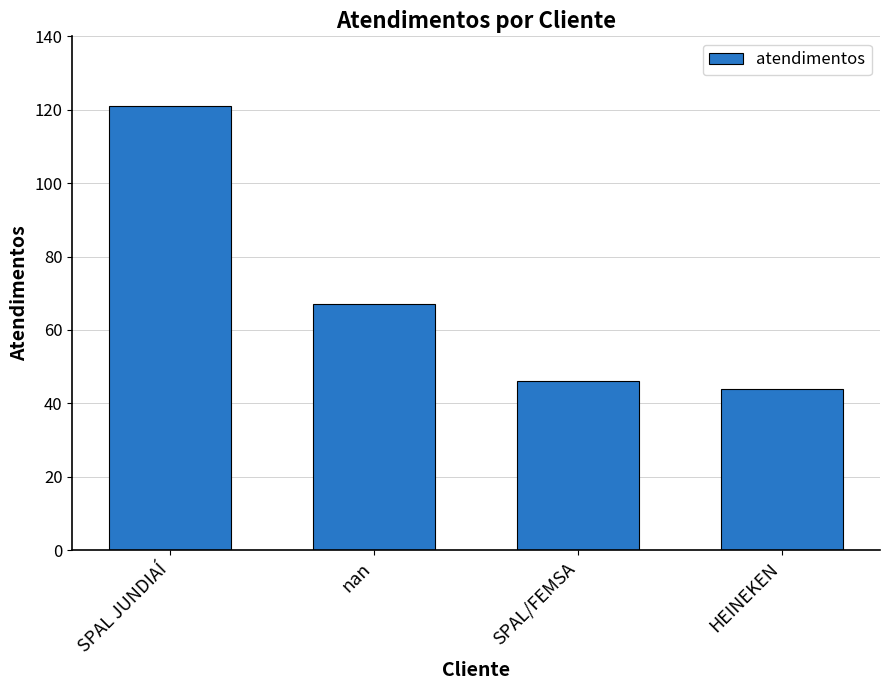

At which label does the data first exceed 67?

SPAL JUNDIAÍ